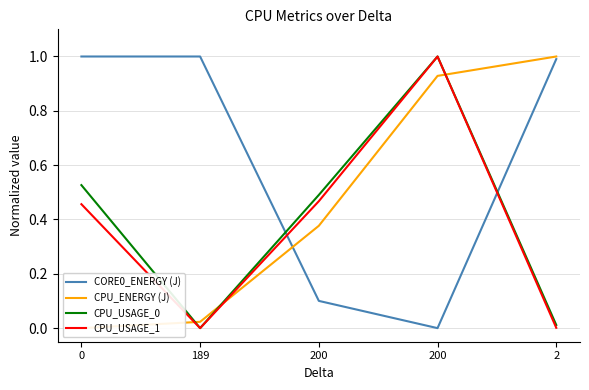

Reading right to left, what are all the values shown in this chart?

CORE0_ENERGY (J): 1.0	0.0	0.1	1.0	1.0
CPU_ENERGY (J): 1.0	0.9	0.4	0.0	0.0
CPU_USAGE_0: 0.0	1.0	0.5	0.0	0.5
CPU_USAGE_1: 0.0	1.0	0.5	0.0	0.5